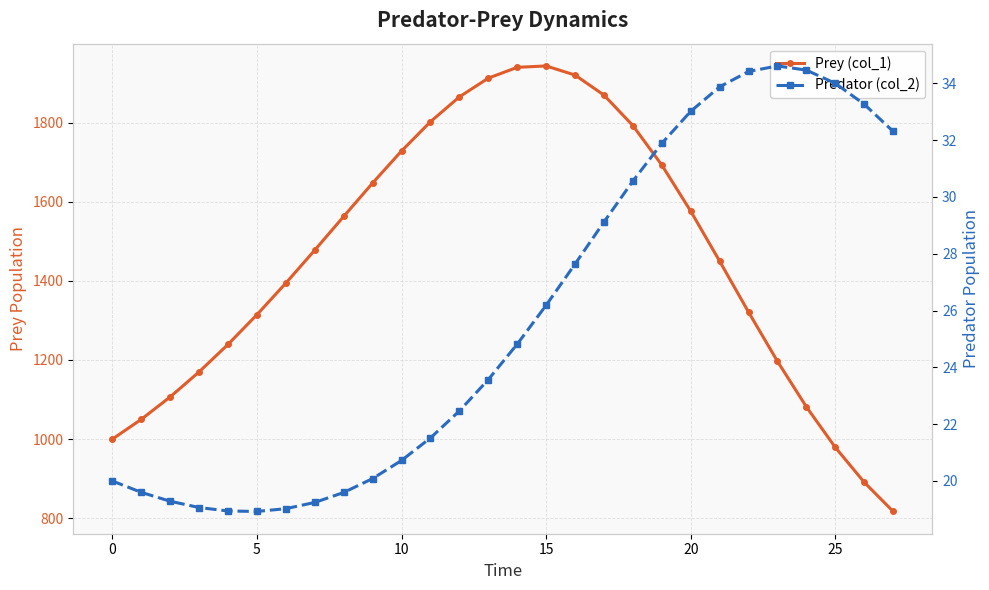

True or false: Predator (col_2) and Prey (col_1) intersect in this chart.

False